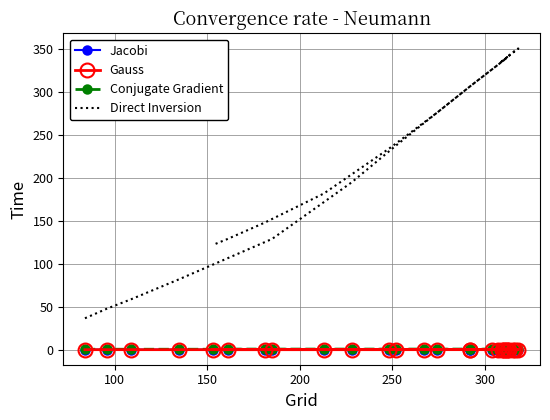

Which series has the widest spread of values?

Direct Inversion